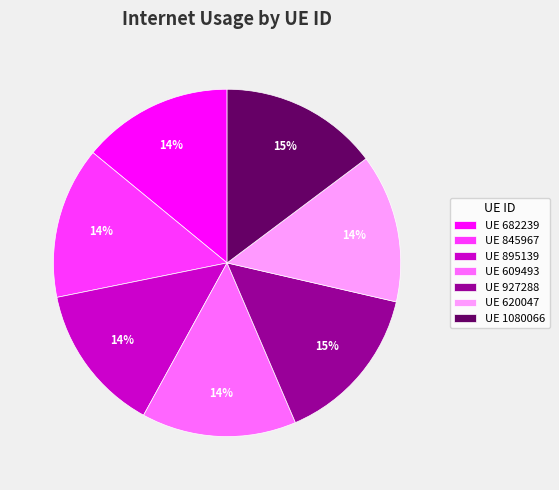

To the nearest percent, what percentage of the pie is UE 927288?

15%